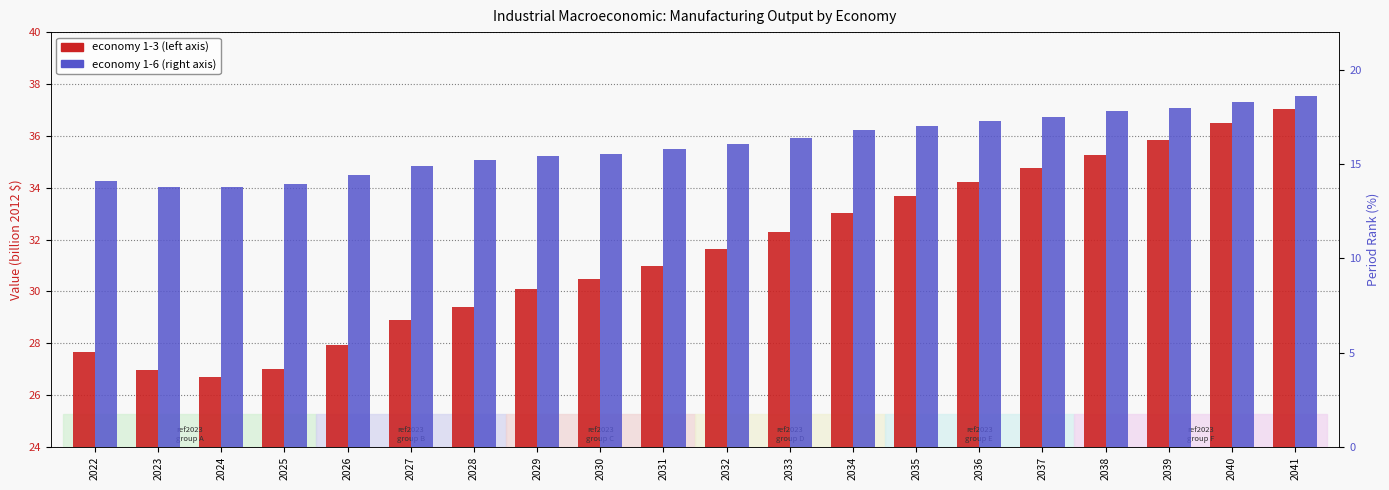

Reading left to right, transcribe all the data shown in this chart.

economy 1-3: 27.7	27.0	26.7	27.0	27.9	28.9	29.4	30.1	30.5	31.0	31.6	32.3	33.0	33.7	34.2	34.8	35.2	35.8	36.5	37.0
economy 1-6: 14.1	13.8	13.8	14.0	14.4	14.9	15.2	15.4	15.6	15.8	16.1	16.4	16.8	17.0	17.3	17.5	17.8	18.0	18.3	18.6